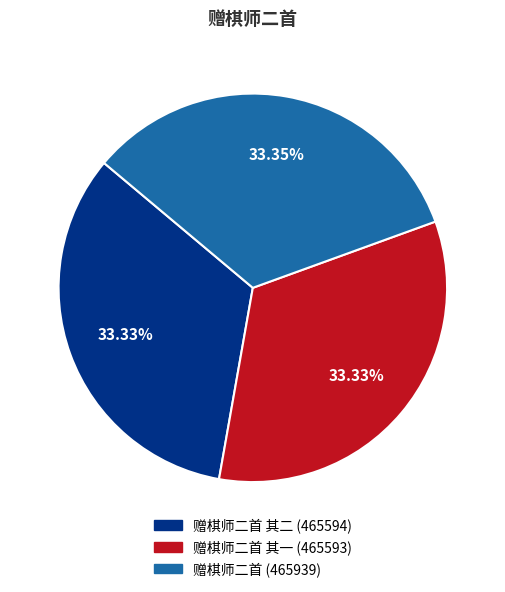

Is there any slice that represents more than half of the pie?

No